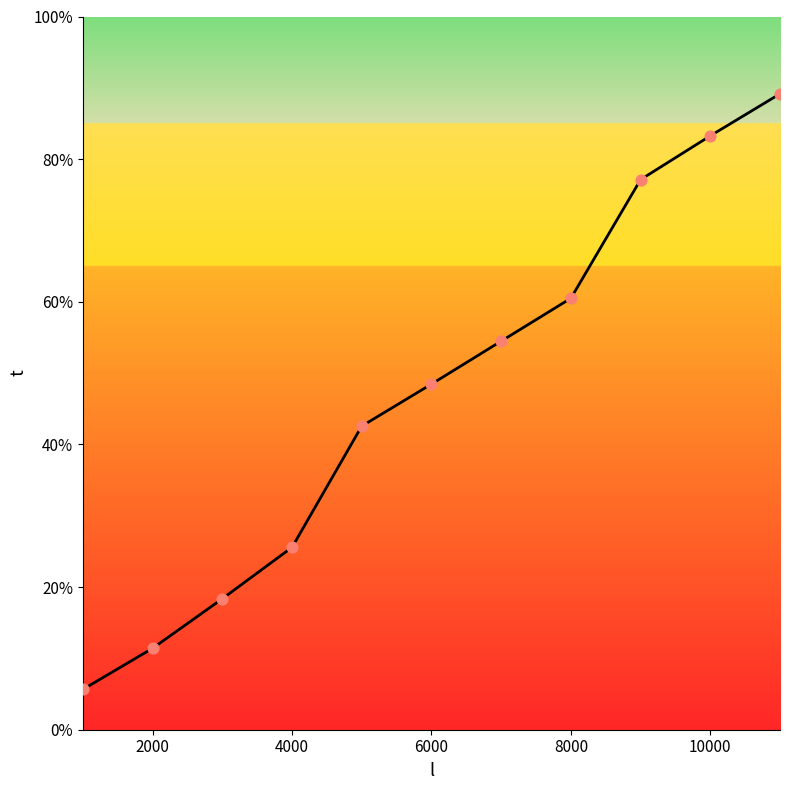

What is the smallest value displayed?

5.7